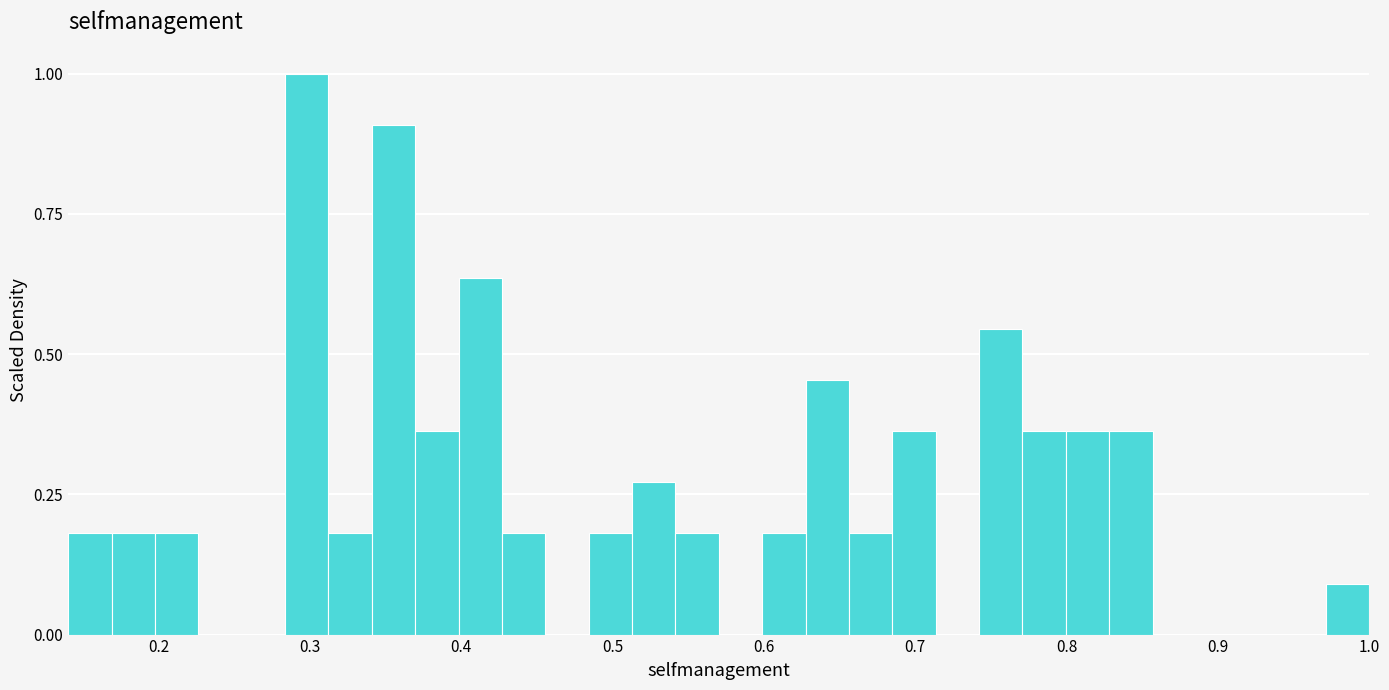

Around what value on the x-axis is the tallest bar? Give the approximate position of its centre, as read against the axis.

0.30